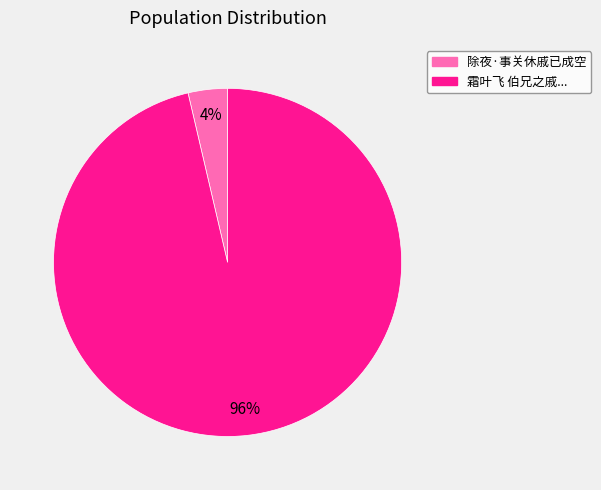

Is there a majority slice in this chart?

Yes